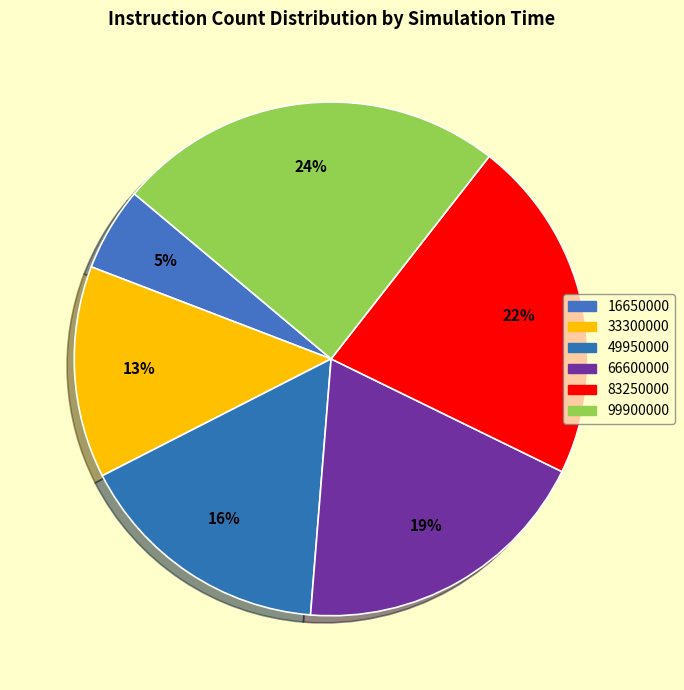

What is the smallest slice in the pie chart?

16650000